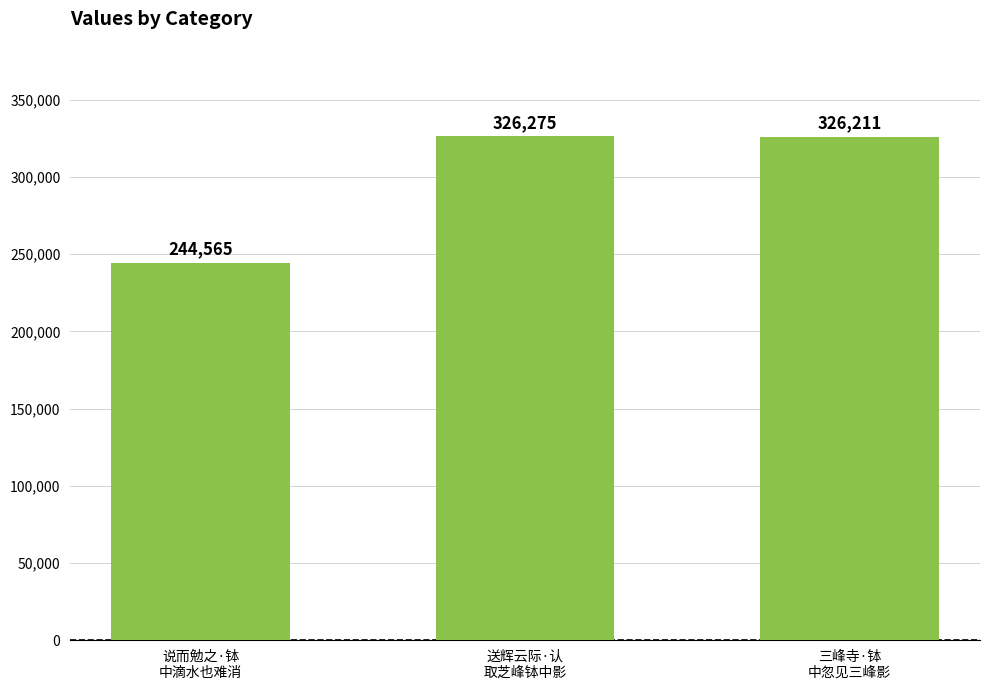

List the labels in order of value, largest first.

送辉云际·认
取芝峰钵中影, 三峰寺·钵
中忽见三峰影, 说而勉之·钵
中滴水也难消